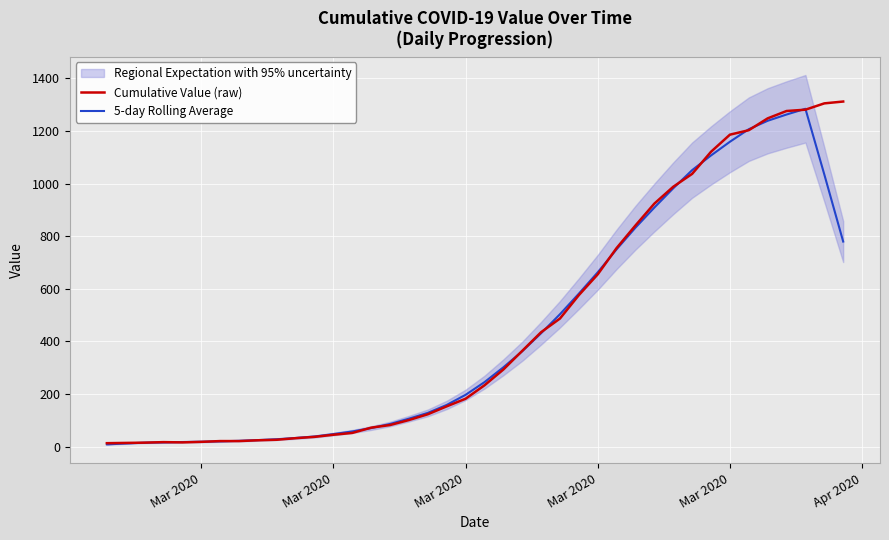

List the series in order of their peak value, highest first.

Cumulative Value (raw), 5-day Rolling Average